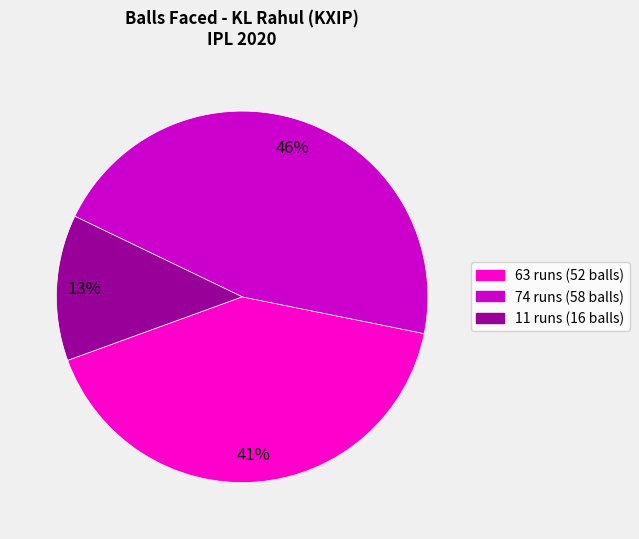

Which has a higher value, 63 or 74?

74